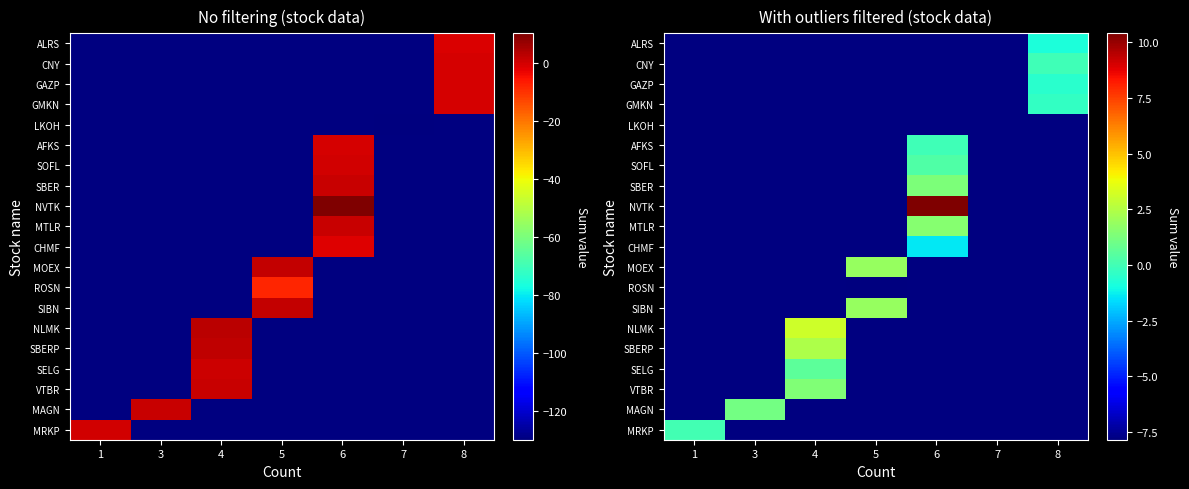

Is the value of SELG at 1 greater than the value of MRKP at 5?

No